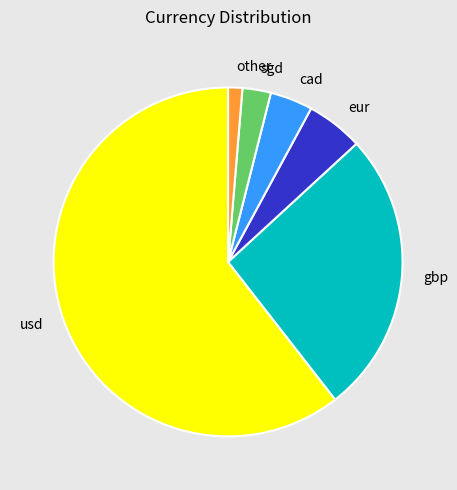

True or false: cad accounts for 17% of the total.

False